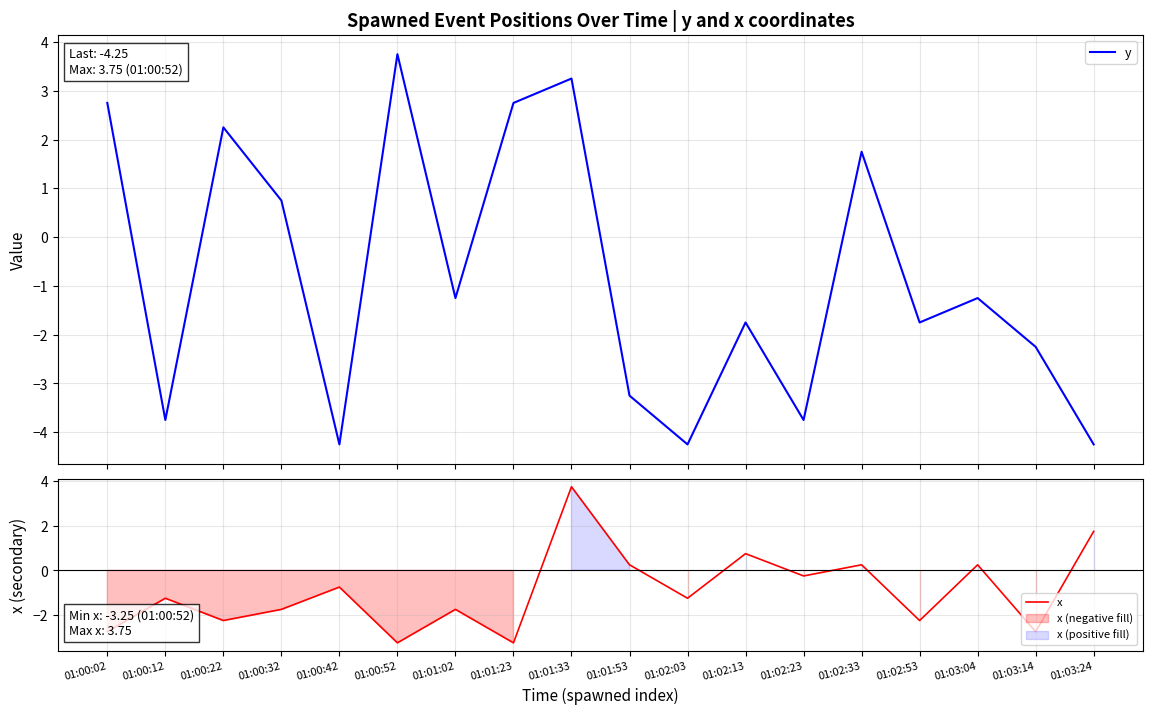

Where do y and x first cross each other?

01:00:02 and 01:00:12